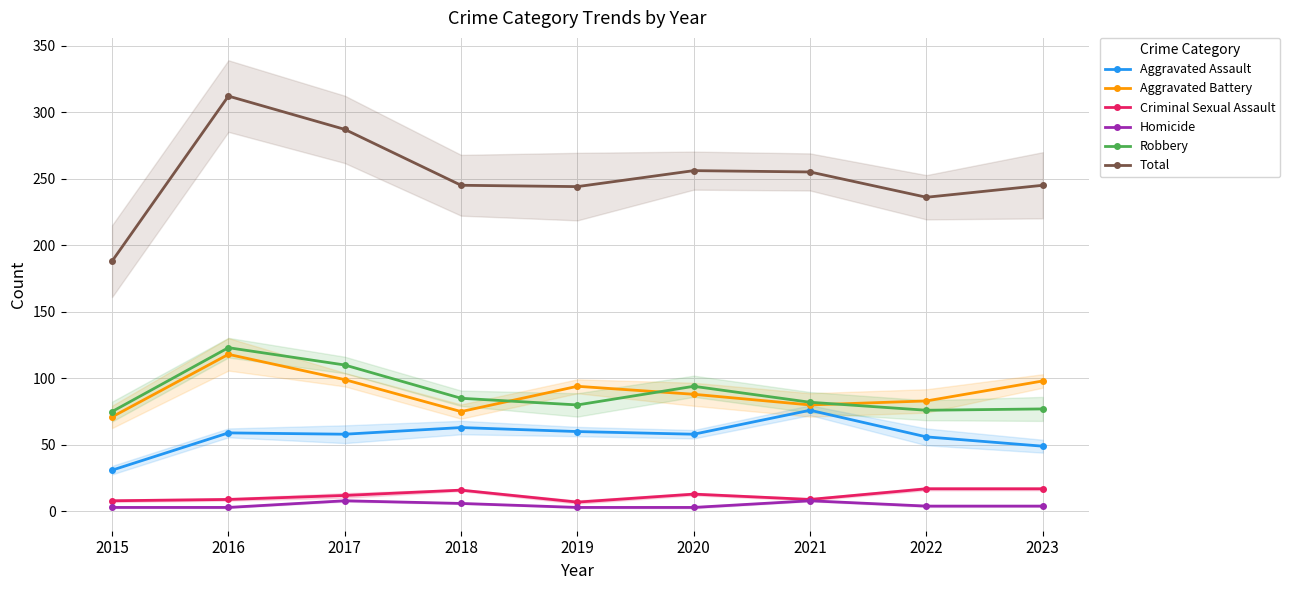

True or false: Criminal Sexual Assault and Aggravated Battery cross at least once.

False